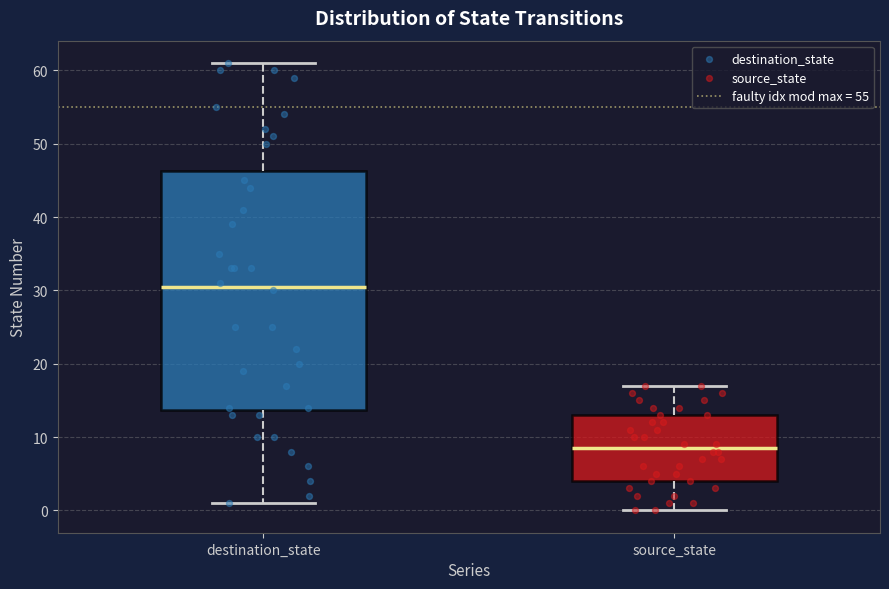

Where is the upper edge of the box for destination_state on the y-axis? The values are not printed on the chart, so give them approximately, as read against the axis.

46